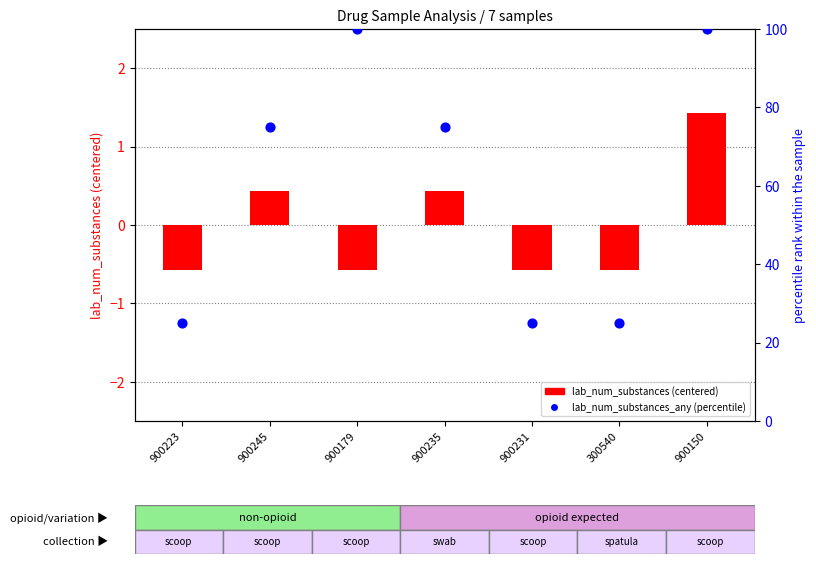

What are all the series names shown in the legend?

lab_num_substances (centered), lab_num_substances_any (percentile)